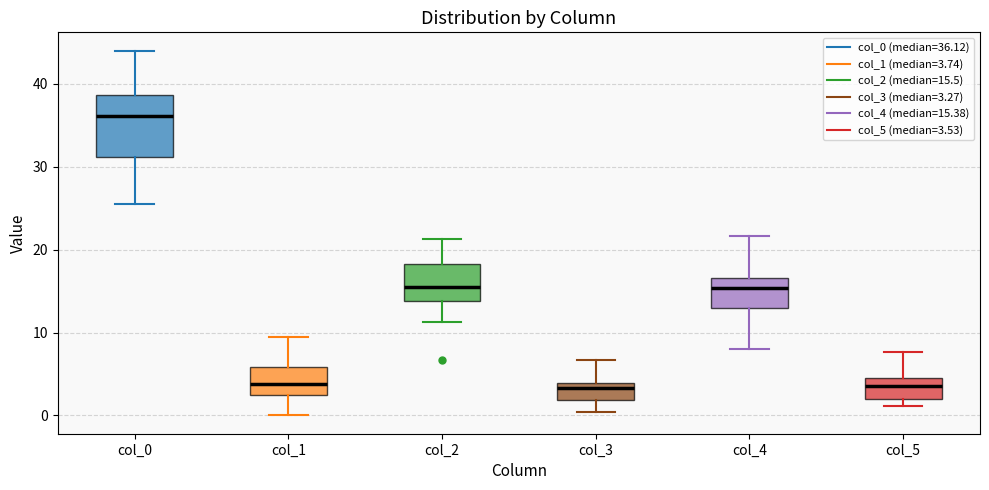

Where is the upper edge of the box for col_4 on the y-axis? The values are not printed on the chart, so give them approximately, as read against the axis.

17